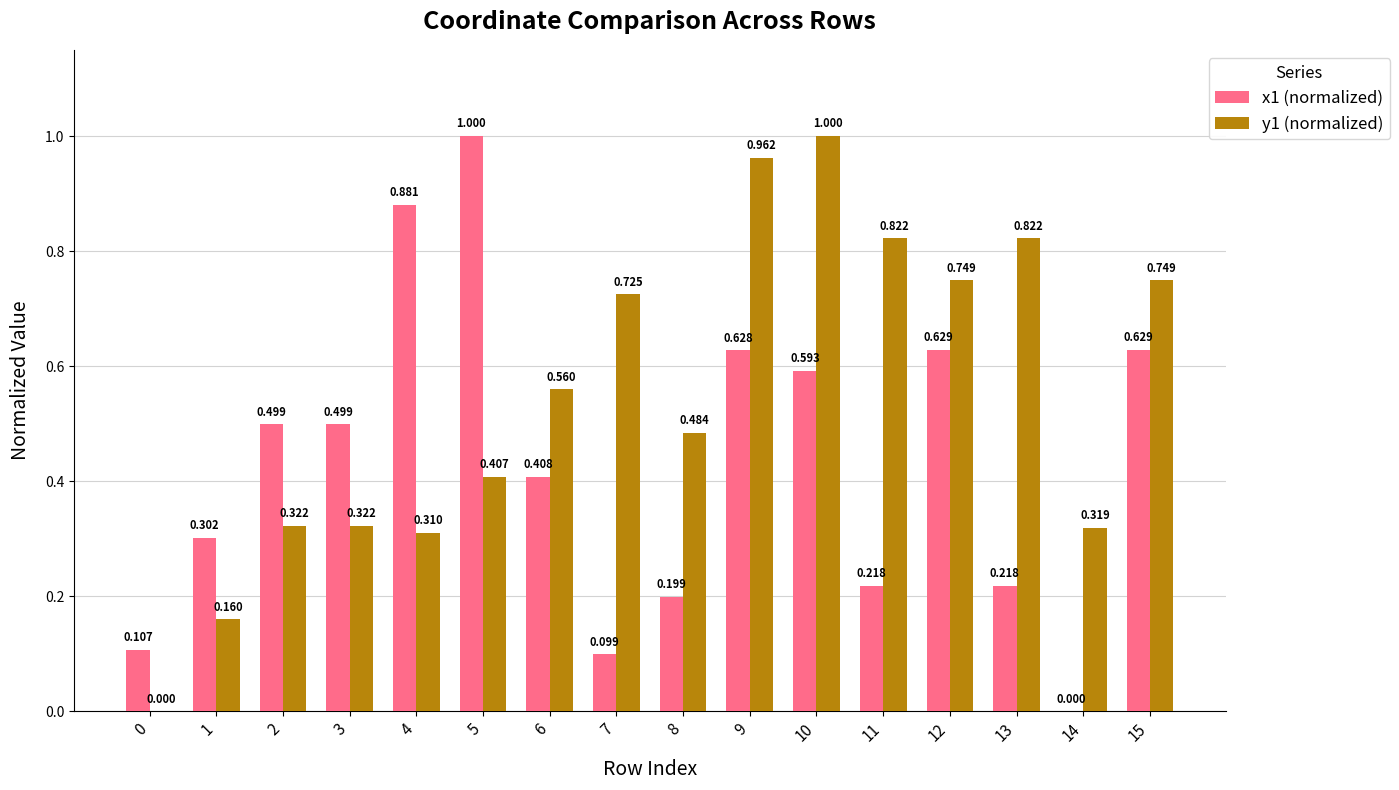

Reading right to left, what are all the values shown in this chart?

x1 (normalized): 0.6	0.0	0.2	0.6	0.2	0.6	0.6	0.2	0.1	0.4	1.0	0.9	0.5	0.5	0.3	0.1
y1 (normalized): 0.7	0.3	0.8	0.7	0.8	1.0	1.0	0.5	0.7	0.6	0.4	0.3	0.3	0.3	0.2	0.0